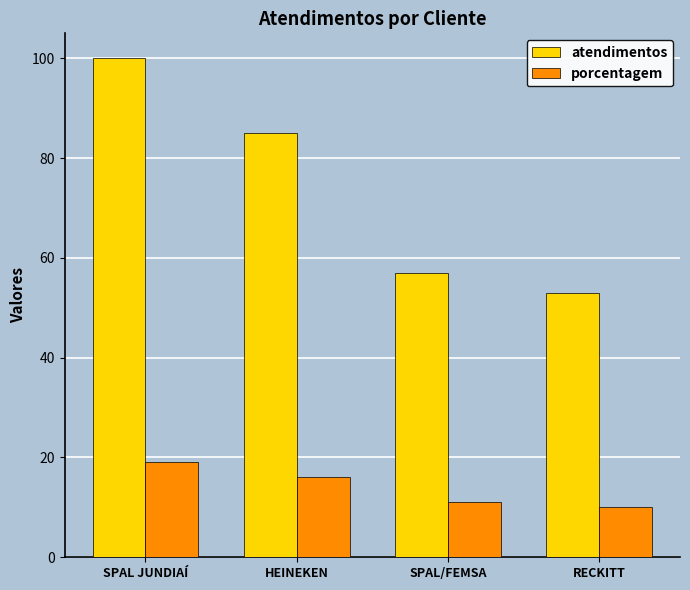

Reading left to right, extract all data points from this chart.

atendimentos: 100	85	57	53
porcentagem: 19	16	11	10